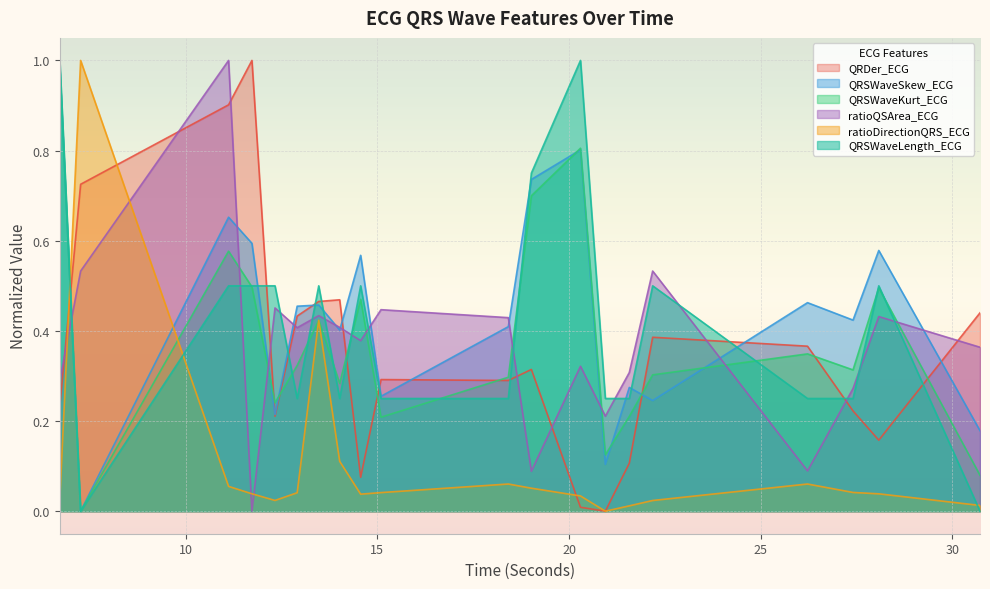

At which category does the chart reach its peak across all series?

11.7265625